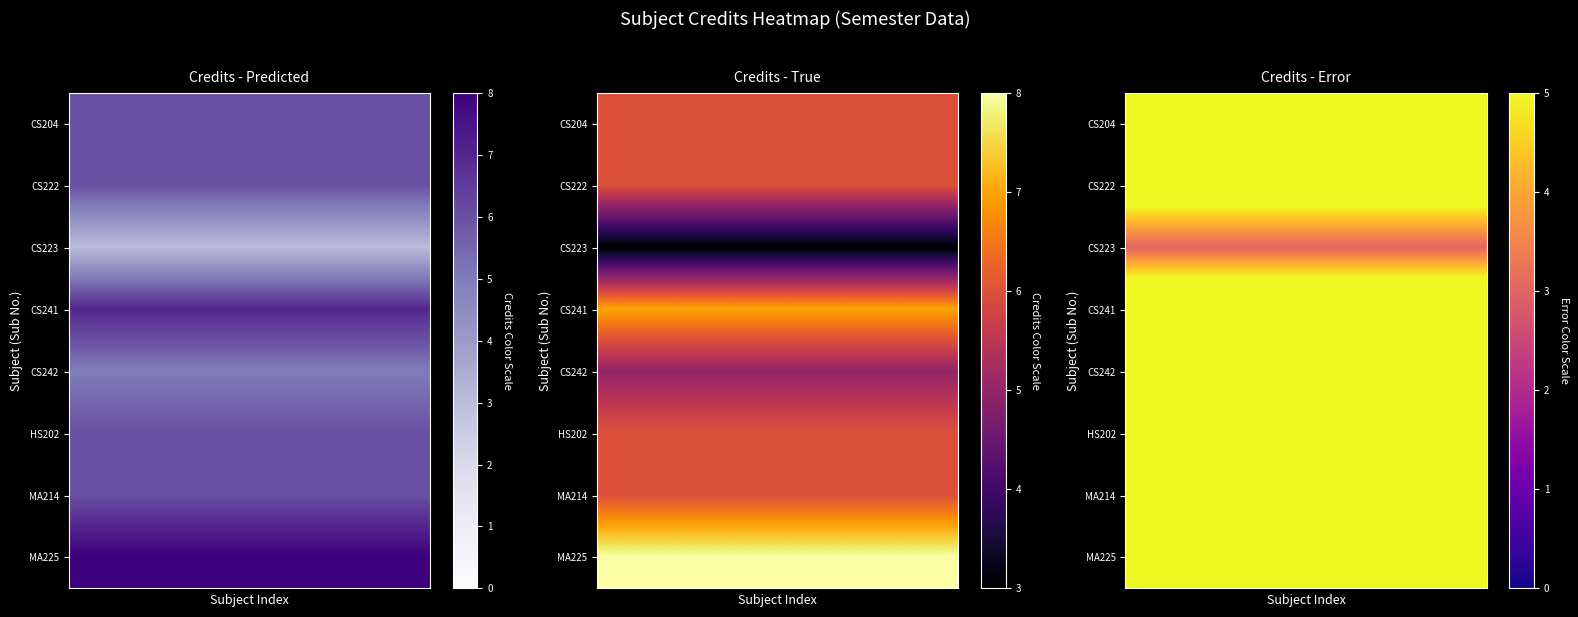

List the series in order of their peak value, highest first.

MA225, CS241, CS204, CS222, HS202, MA214, CS242, CS223